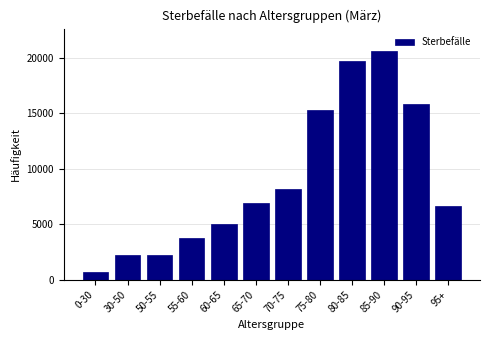

What is the value of the 8th bar from the left?

15298